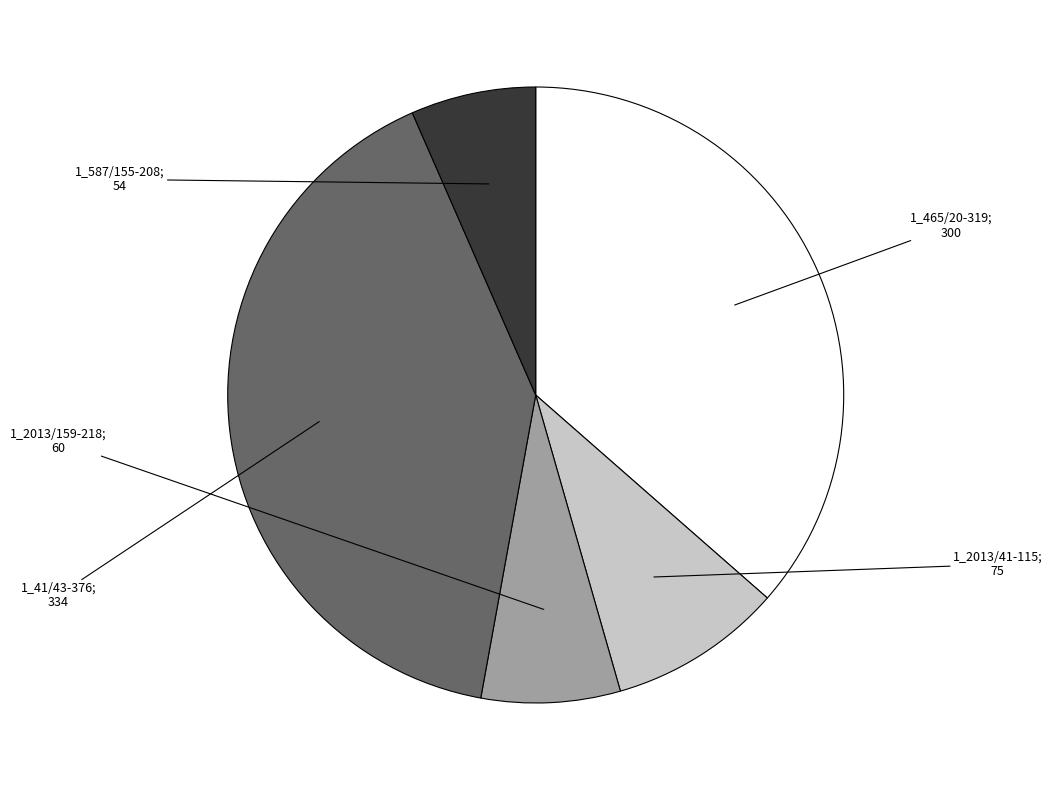

Is there any slice that represents more than half of the pie?

No